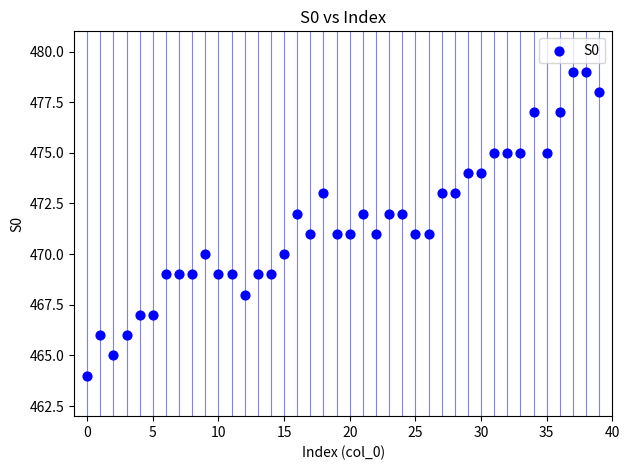

What is the range of Y values (max minus min)?

15